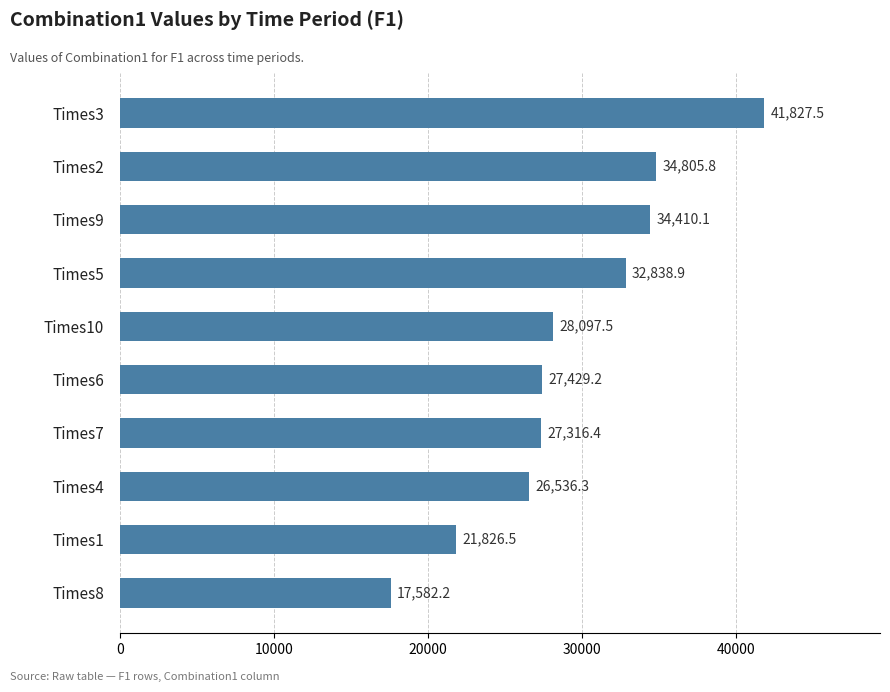

Where is the data nearest to the value 29704?

Times10